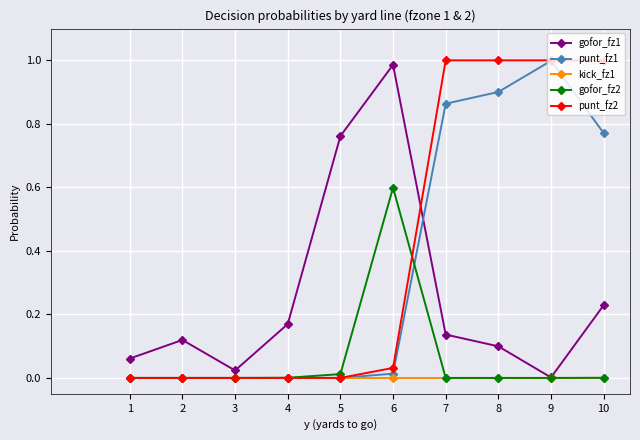

What is the average value of the punt_fz2 series?

0.4